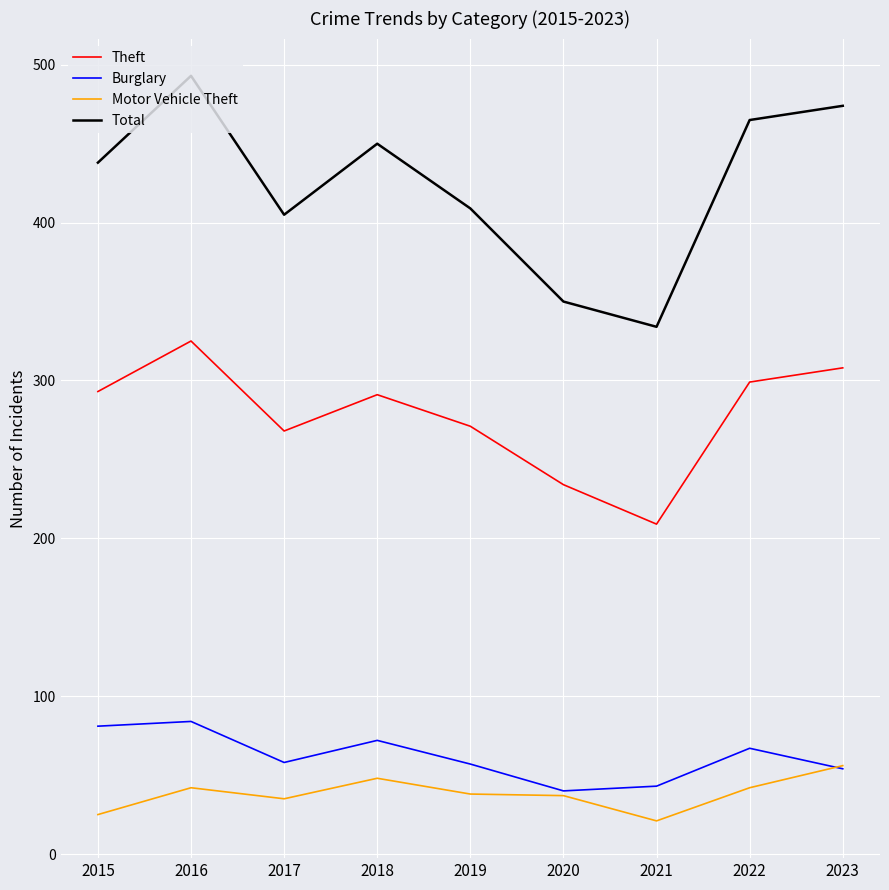

At which category is the sum across all series the highest?

2016